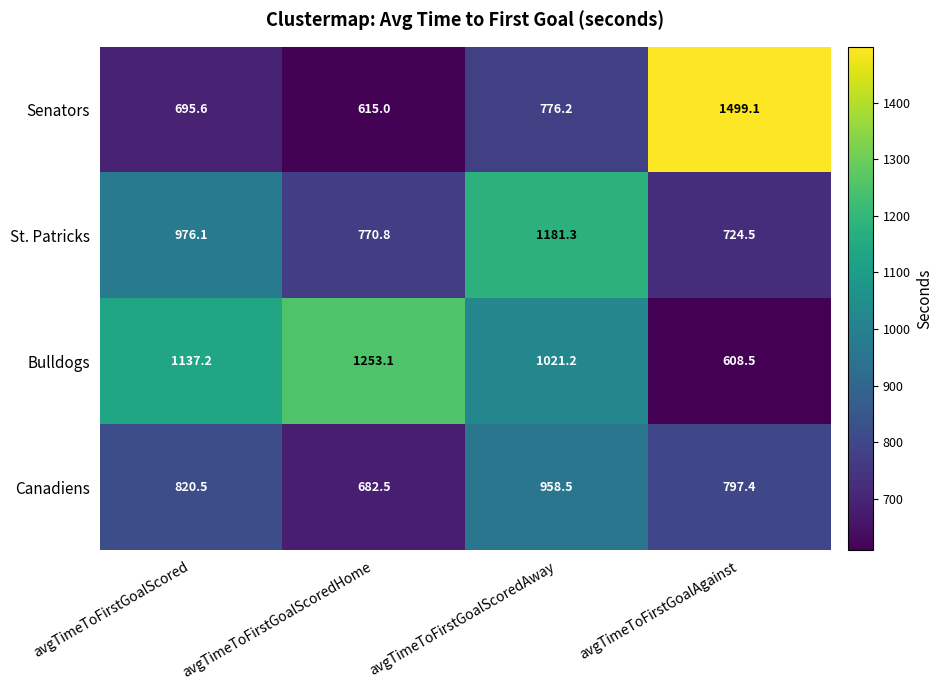

At avgTimeToFirstGoalScoredAway, list the series in order from largest to smallest.

St. Patricks, Bulldogs, Canadiens, Senators